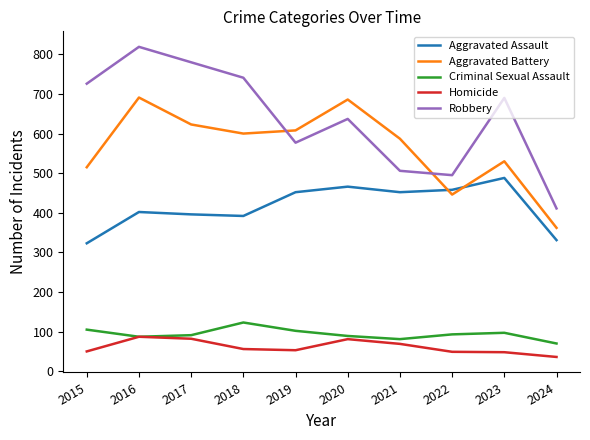

Where does the Homicide series first go above 56?

2016